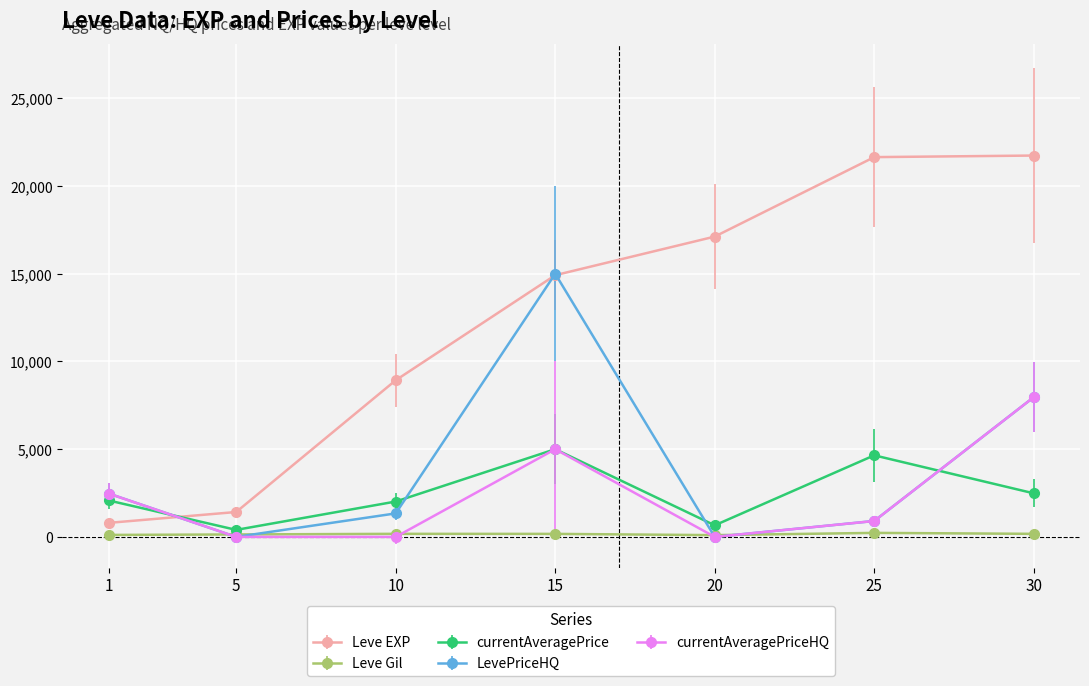

Does the chart have visible grid lines?

Yes